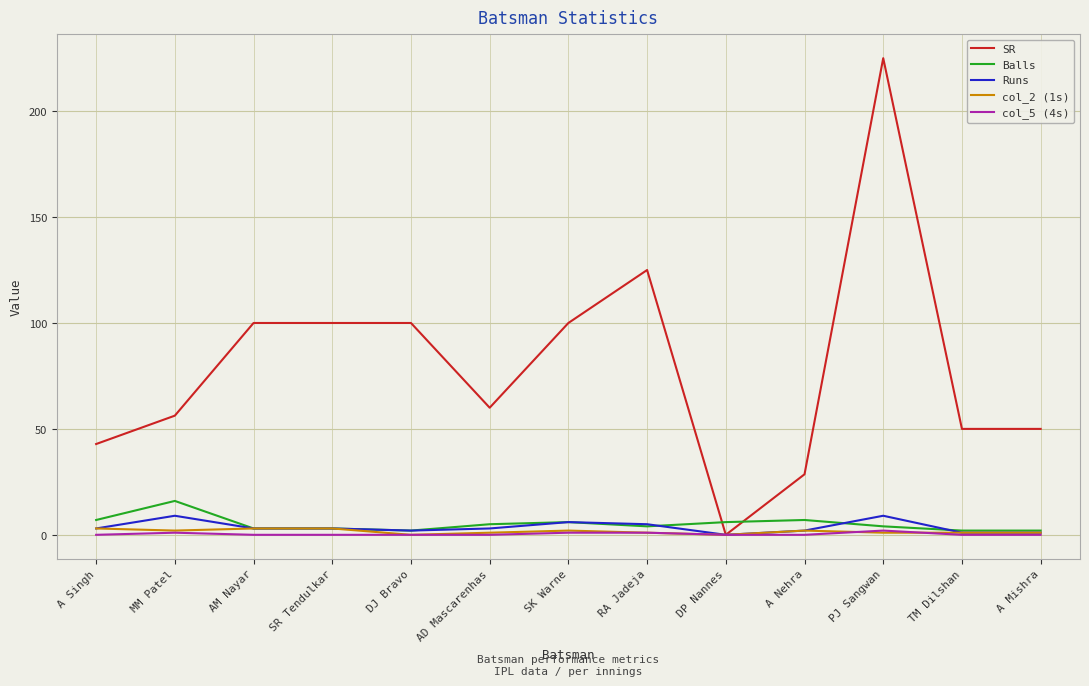

At which label does SR reach its minimum?

DP Nannes